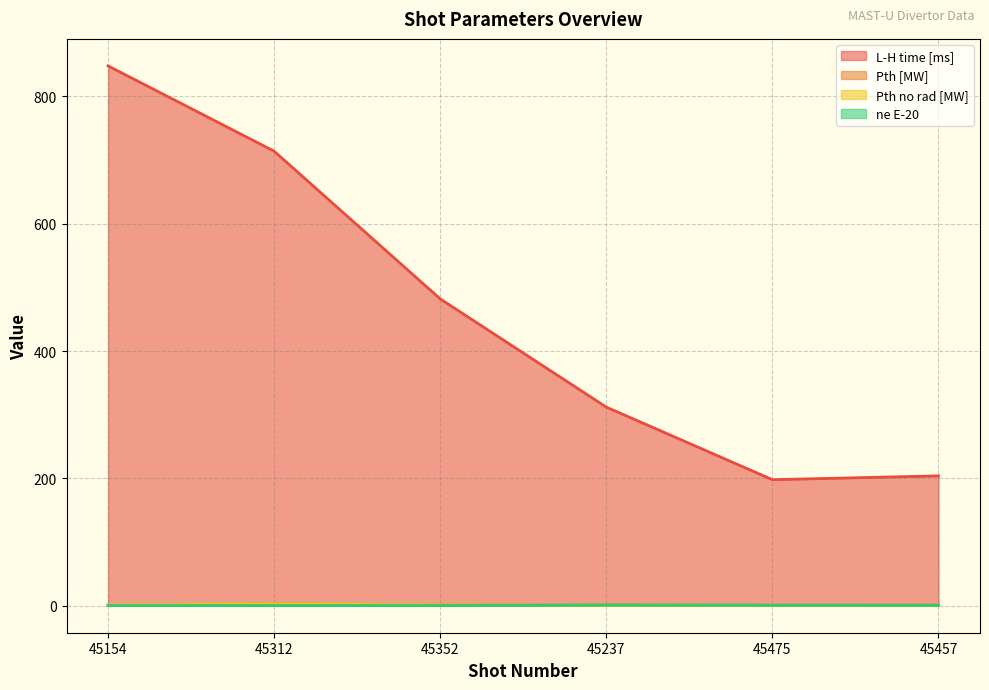

What is the difference between the highest and lowest values at 45475?

197.2